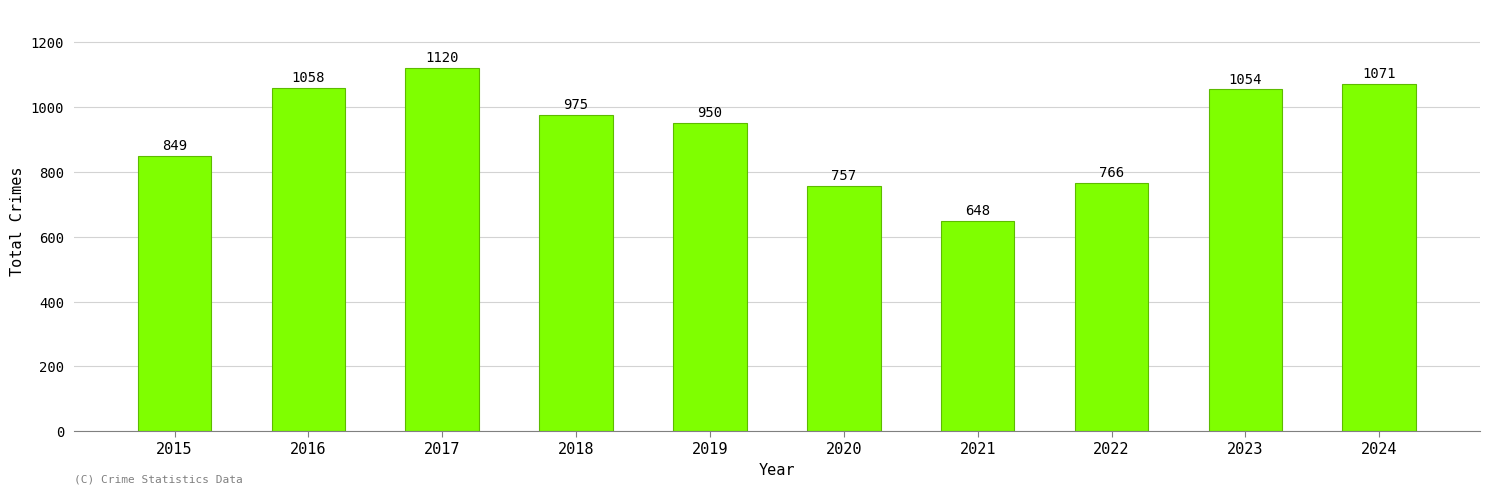

Does the chart contain stacked bars?

No